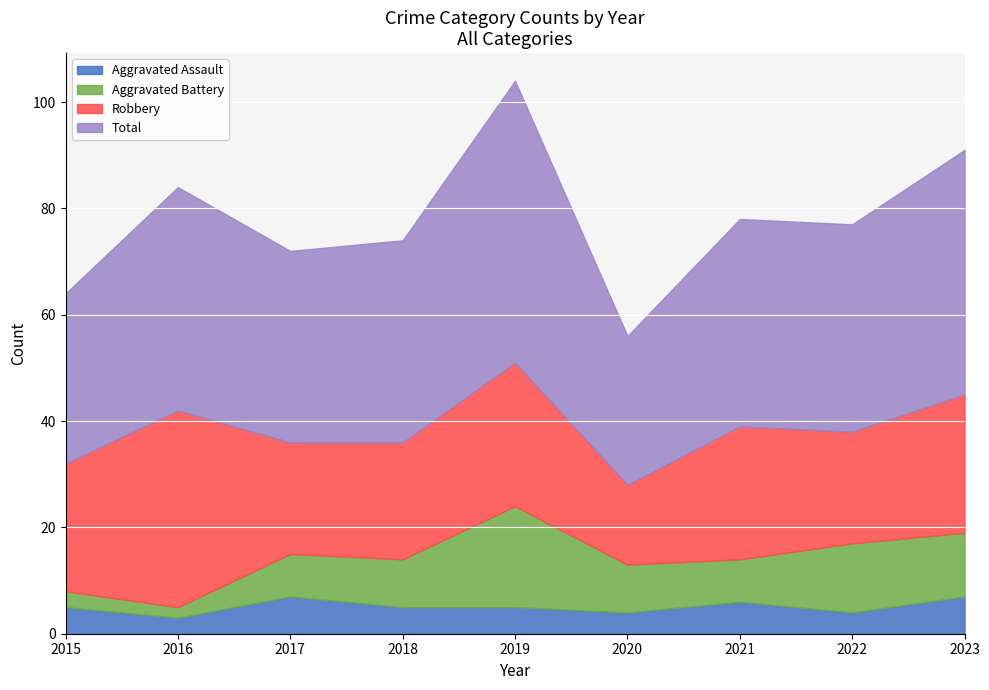

What is the value of the Aggravated Assault point at the 3rd from the left?

7